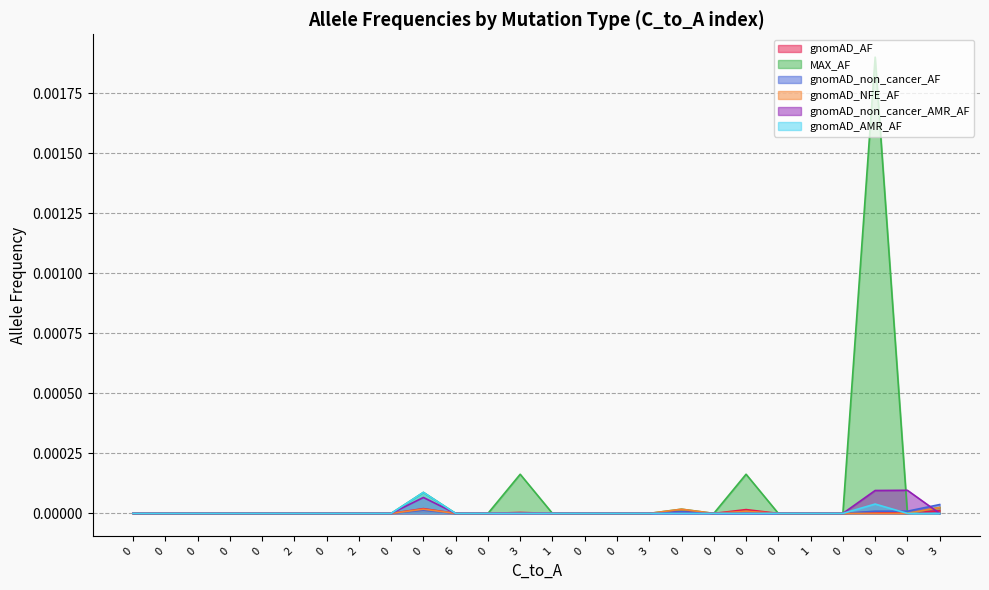

How many times do MAX_AF and gnomAD_non_cancer_AF cross each other?

1